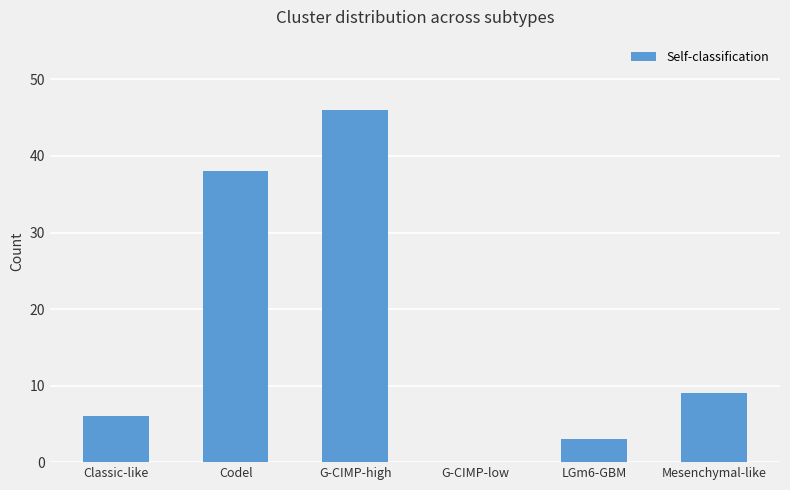

What is the sum of all values?

102